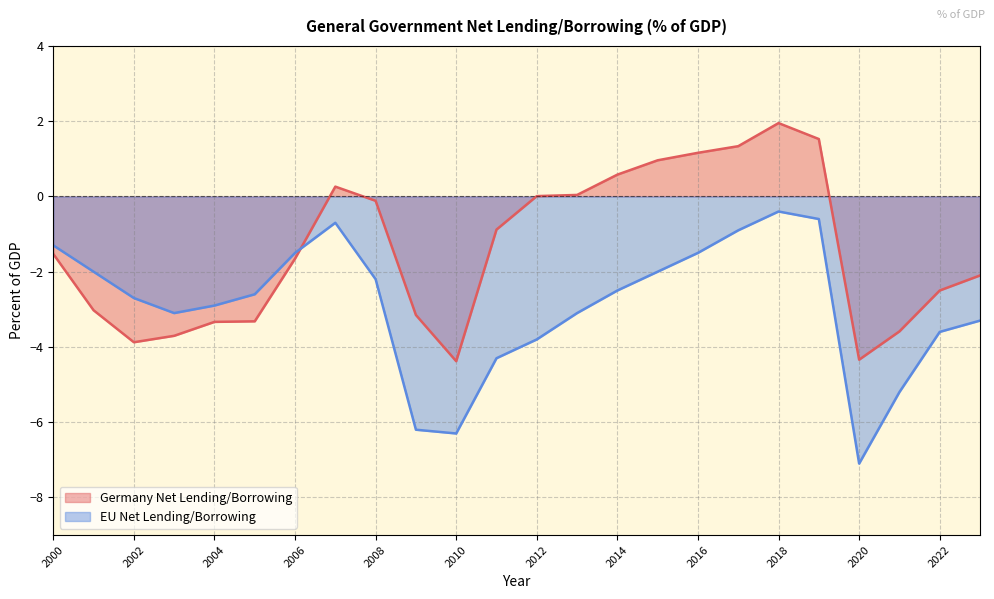

How many values in the Germany Net Lending/Borrowing series exceed -1?

11